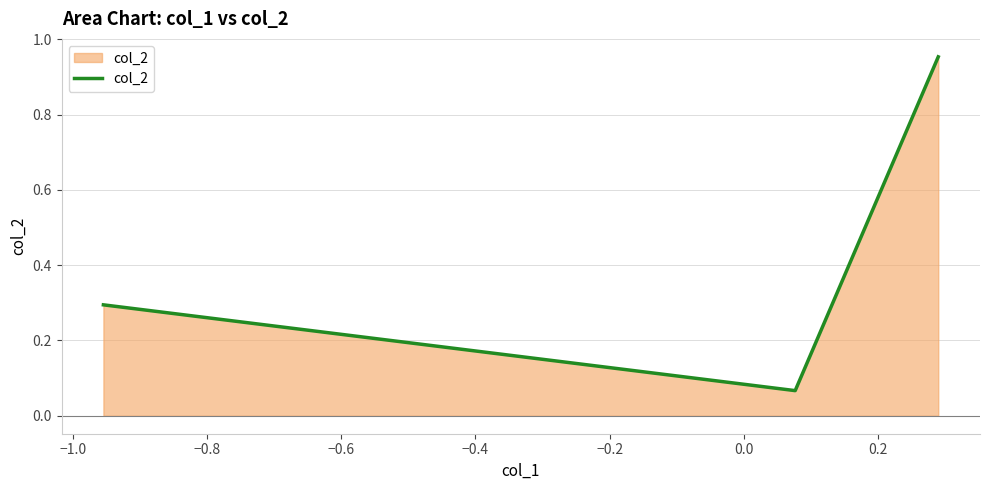

What is the sum of all values?

1.3